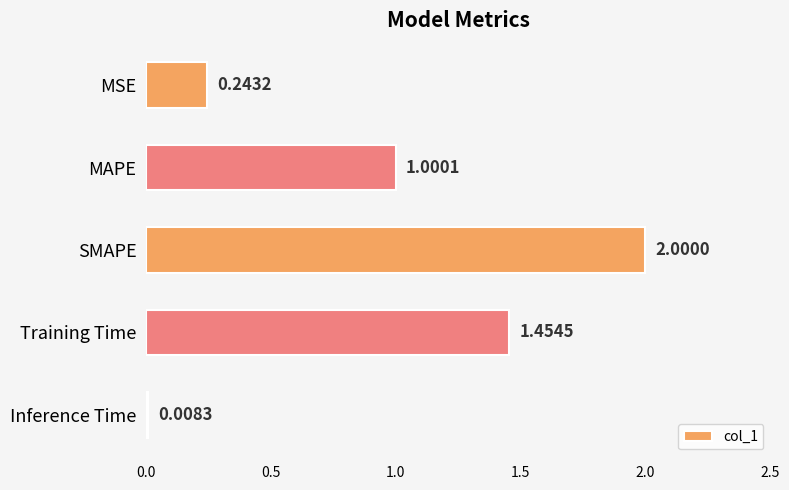

List the labels in order of value, smallest first.

Inference Time, MSE, MAPE, Training Time, SMAPE